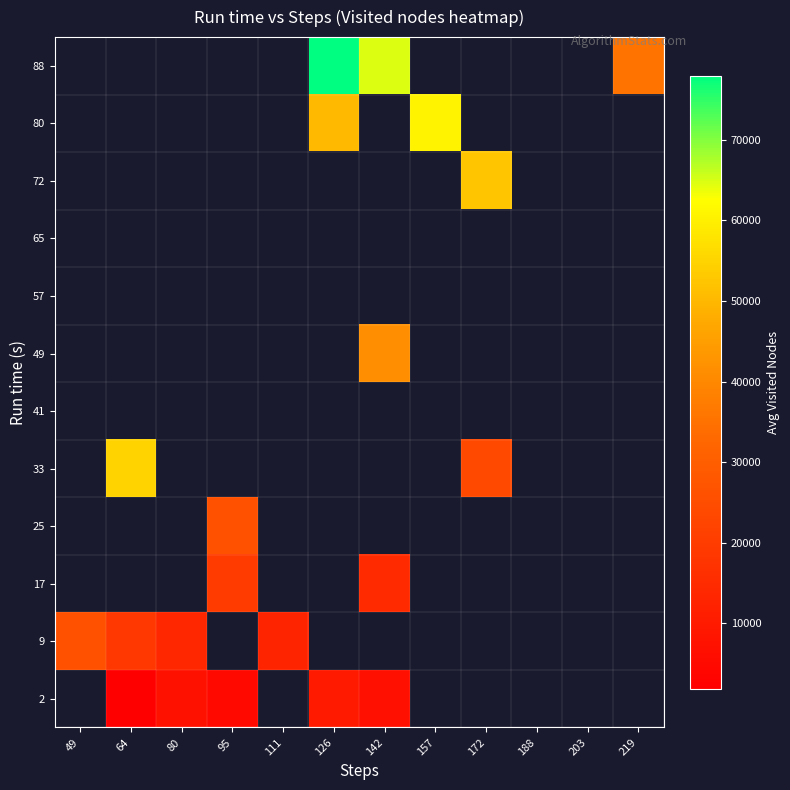

How many positive values does the 2 series have?

5